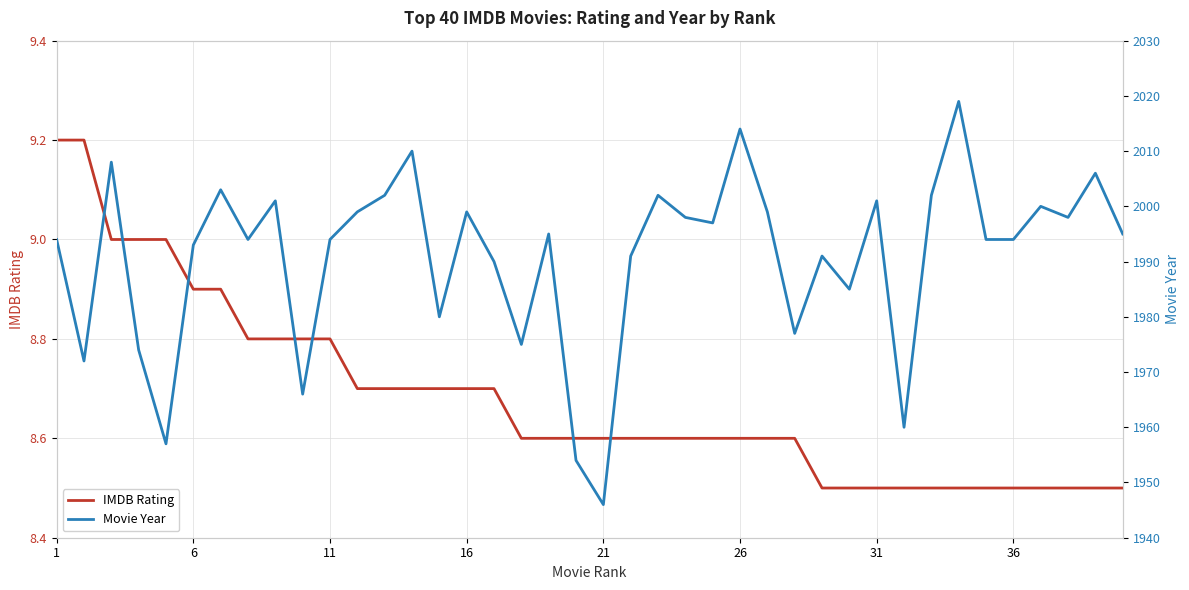

What is the minimum value for IMDB Rating?

8.5